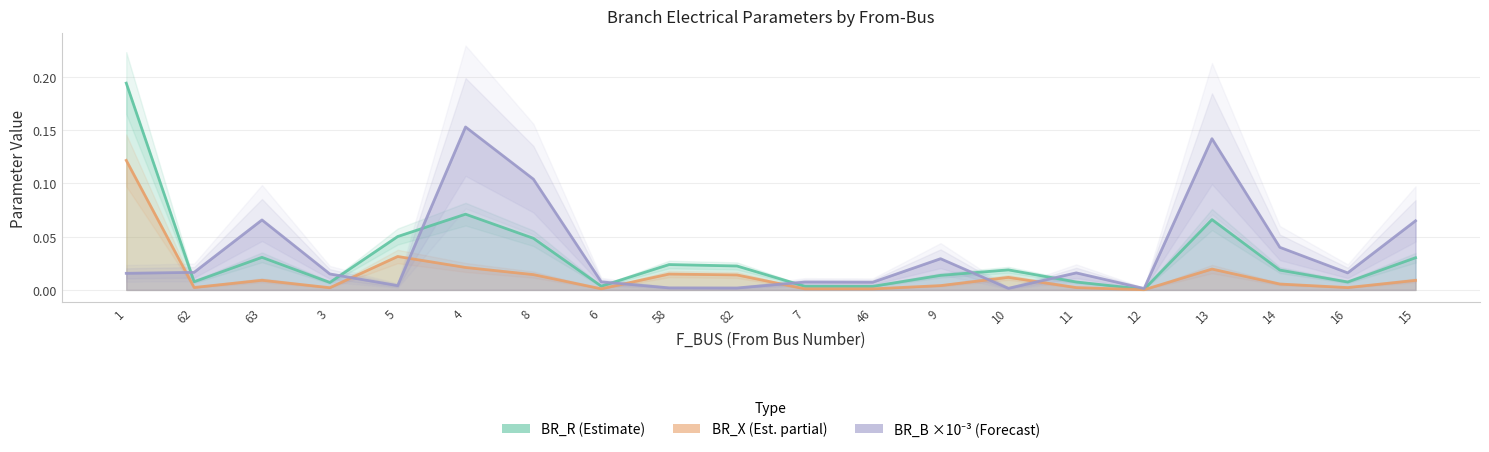

Reading right to left, what are all the values shown in this chart?

BR_R: 15=0.0	16=0.0	14=0.0	13=0.1	12=0.0	11=0.0	10=0.0	9=0.0	46=0.0	7=0.0	82=0.0	58=0.0	6=0.0	8=0.0	4=0.1	5=0.1	3=0.0	63=0.0	62=0.0	1=0.2
BR_X: 15=0.0	16=0.0	14=0.0	13=0.0	12=0.0	11=0.0	10=0.0	9=0.0	46=0.0	7=0.0	82=0.0	58=0.0	6=0.0	8=0.0	4=0.0	5=0.0	3=0.0	63=0.0	62=0.0	1=0.1
BR_B: 15=0.1	16=0.0	14=0.0	13=0.1	12=0.0	11=0.0	10=0.0	9=0.0	46=0.0	7=0.0	82=0.0	58=0.0	6=0.0	8=0.1	4=0.2	5=0.0	3=0.0	63=0.1	62=0.0	1=0.0